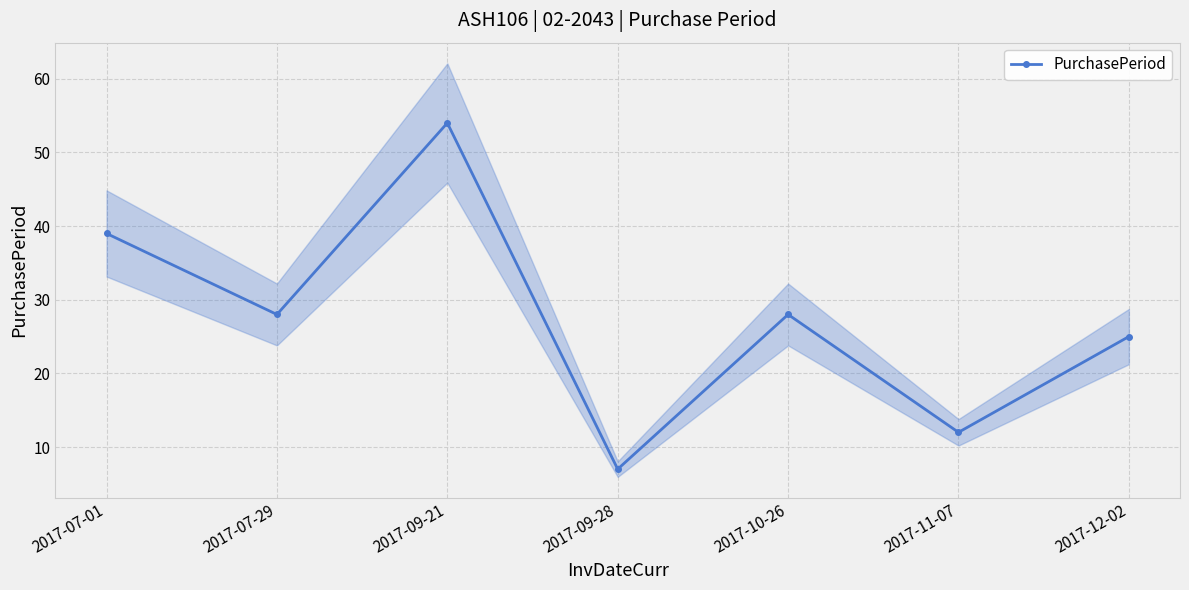

List the labels in order of value, smallest first.

2017-09-28, 2017-11-07, 2017-12-02, 2017-07-29, 2017-10-26, 2017-07-01, 2017-09-21